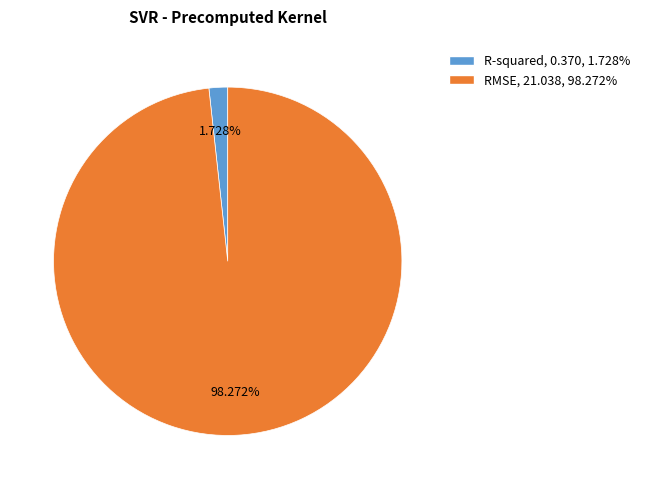

What percentage is the RMSE slice, to the nearest percent?

98%